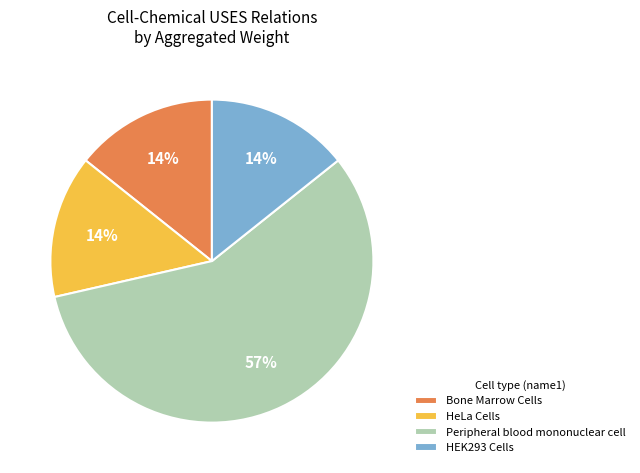

Is the sum of HEK293 Cells and HeLa Cells greater than half?

No